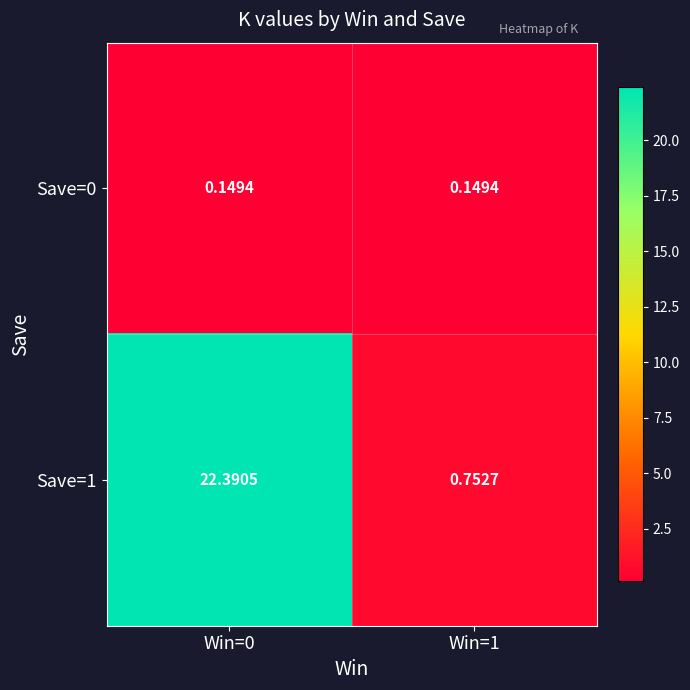

Is the value of Save=1 at Win=0 greater than the value of Save=0 at Win=0?

Yes